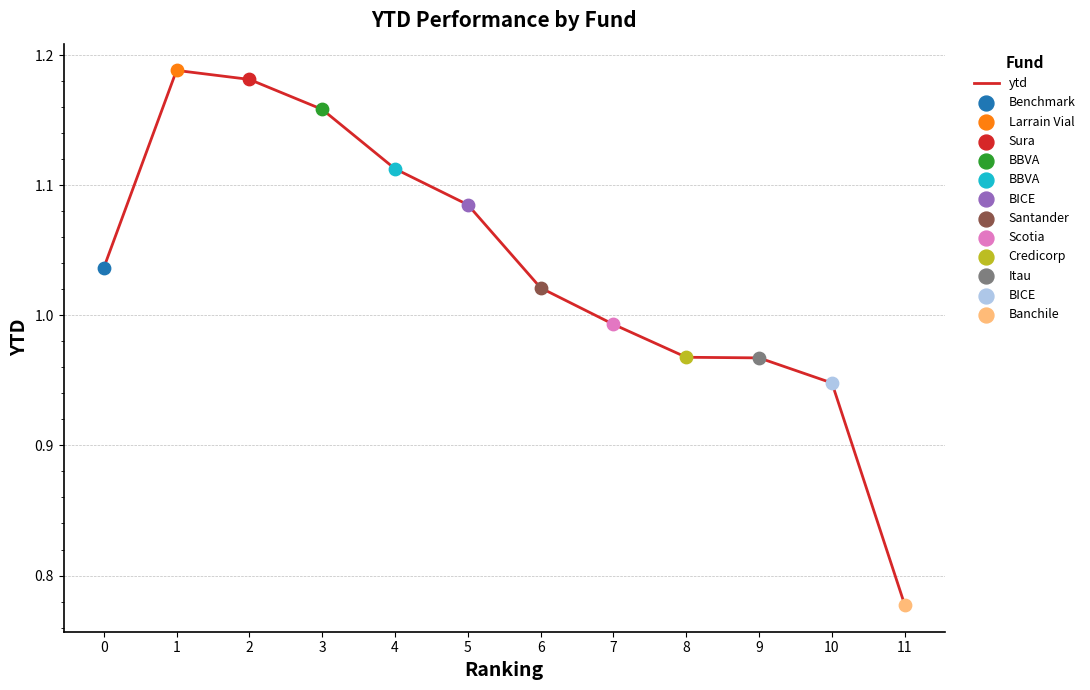

Between 11 and 2, which is larger?

2